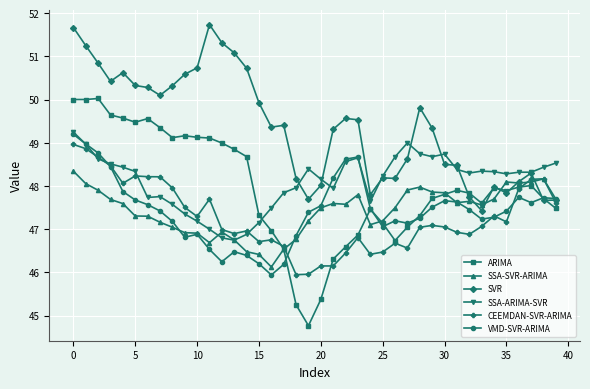

What is the value of the SVR point at the 16th from the left?

49.9